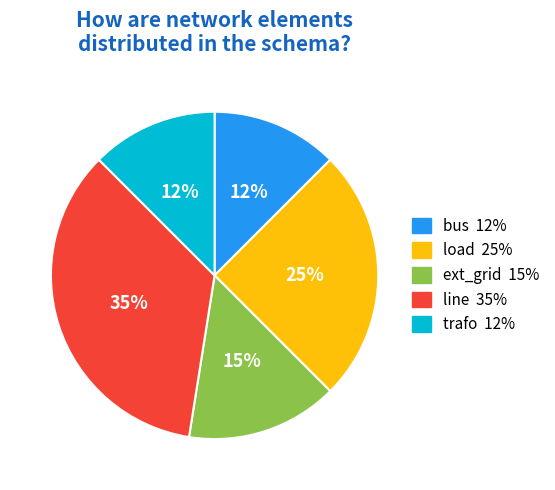

How many slices are in this pie chart?

5